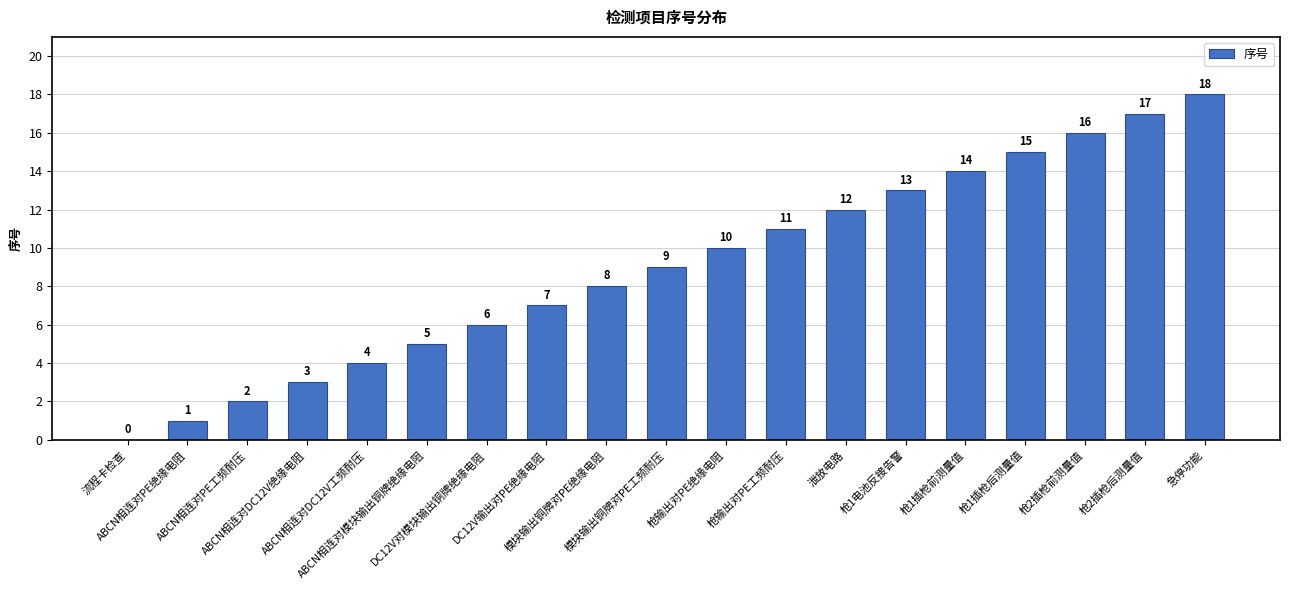

Is it true that the value at ABCN相连对PE绝缘电阻 is 1?

True